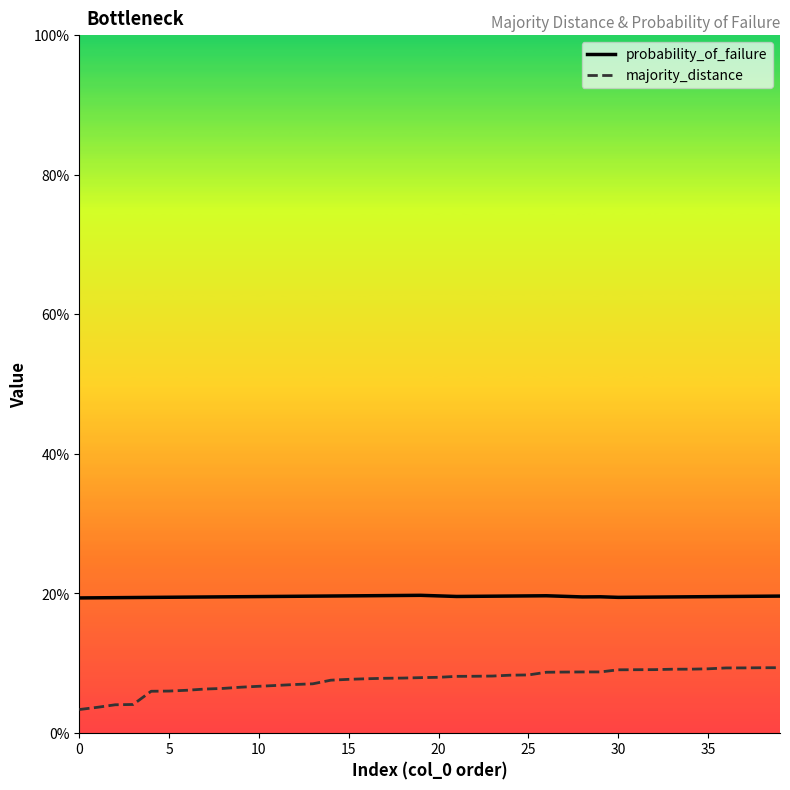

What is the value of the probability_of_failure point at the 34th from the left?

19.5